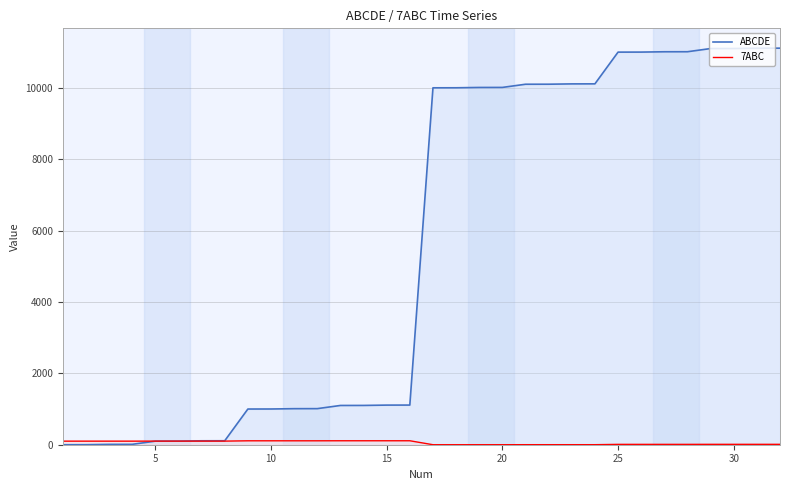

How many series are shown in this chart?

2